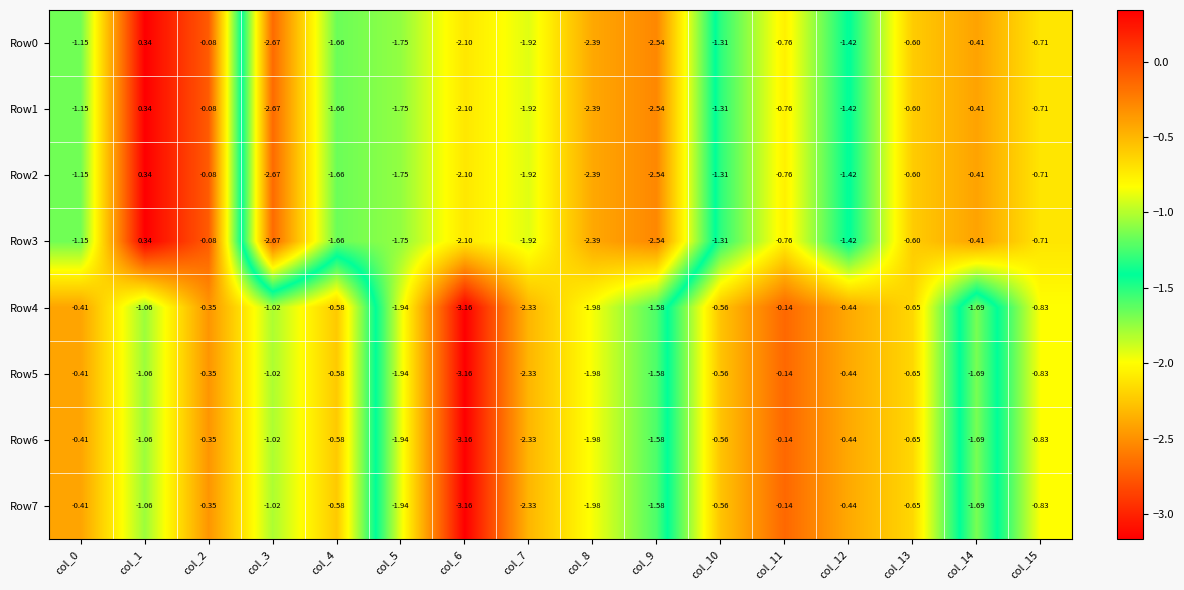

Is the value of Row5 at col_9 greater than the value of Row4 at col_6?

Yes